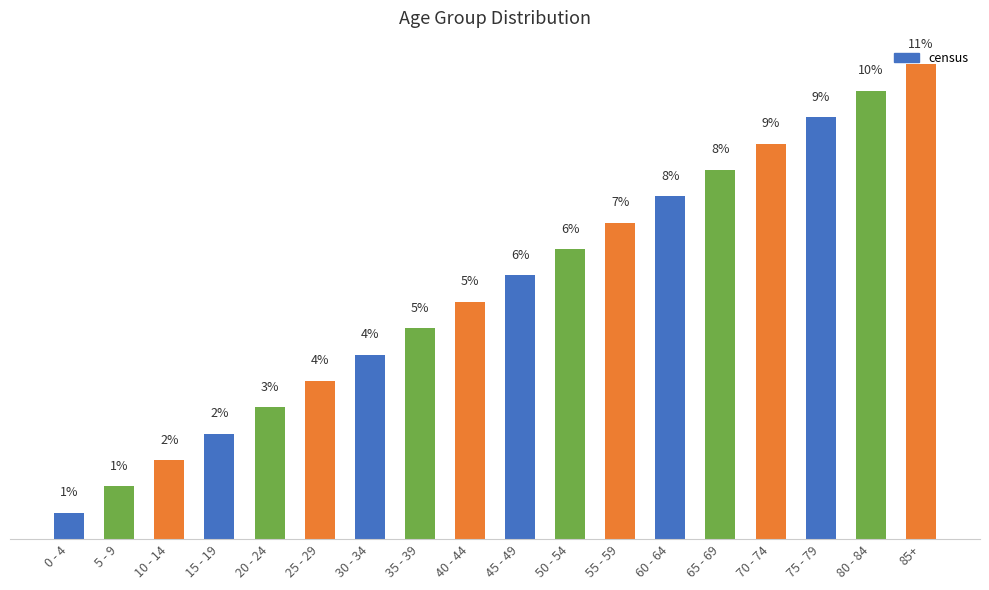

Is it true that the value at 5 - 9 is 1.6?

False